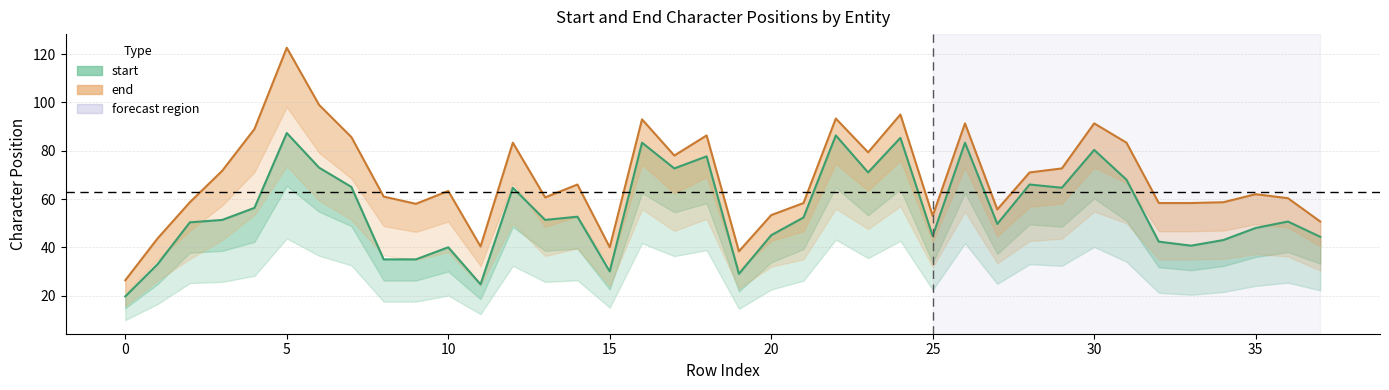

What is the difference between the maximum and second lowest values in the start series?

62.7